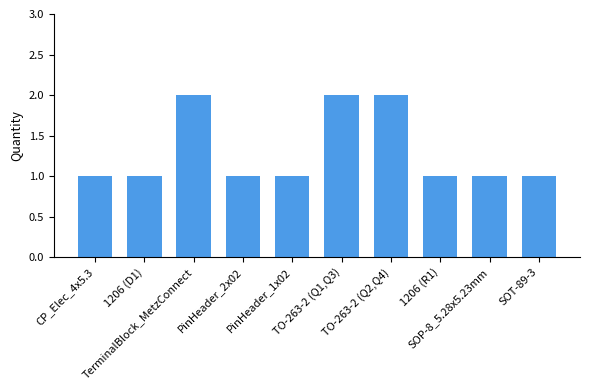

What value does the data have at 1206 (R1)?

1